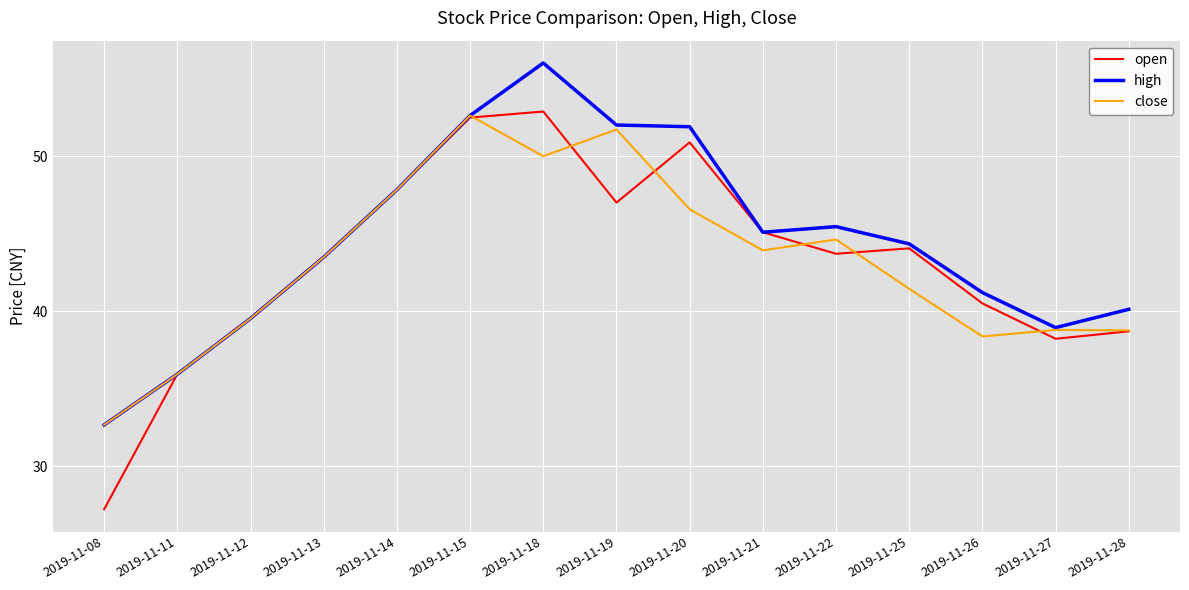

What is the total value across all series at 2019-11-18?

158.9